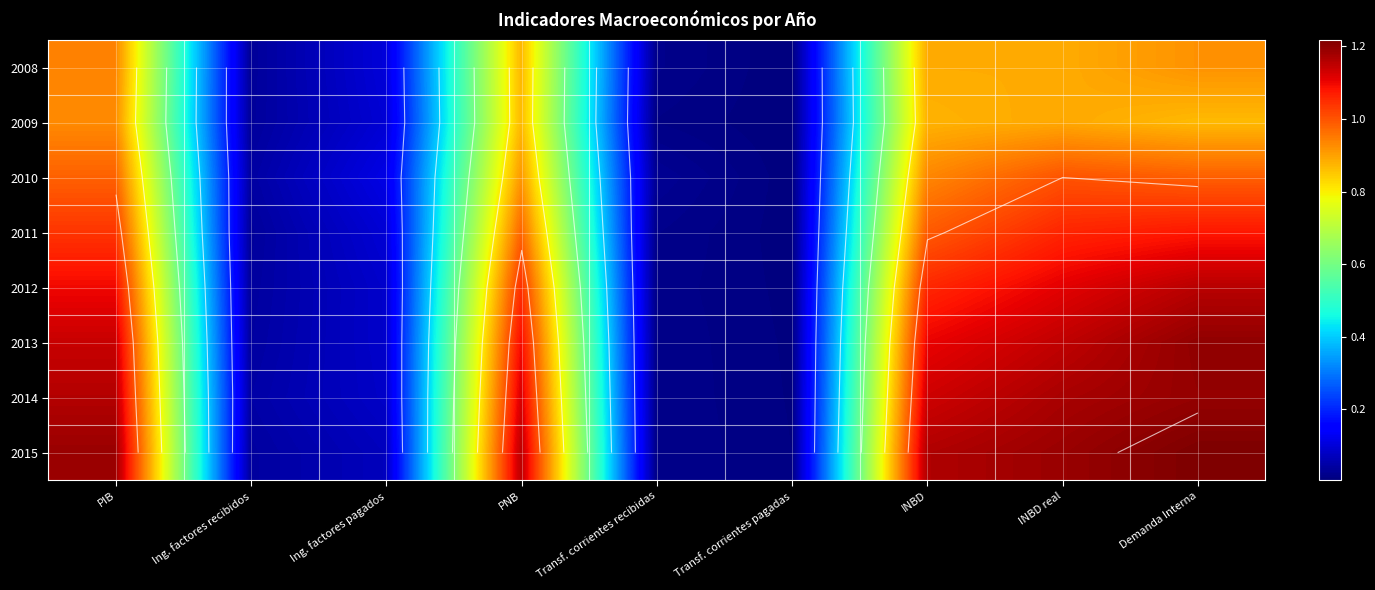

Is the value of 2011 at Transf. corrientes pagadas greater than the value of 2009 at PNB?

No